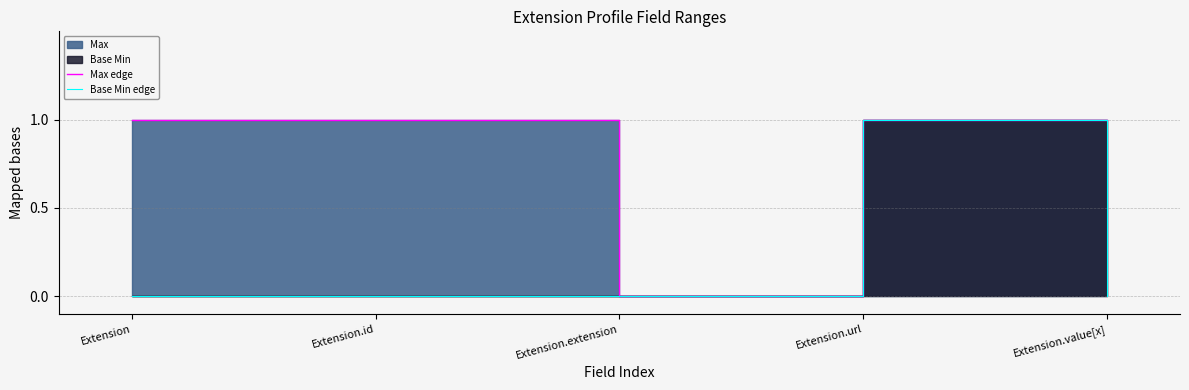

How many interior local valleys does the Max edge series have?

1